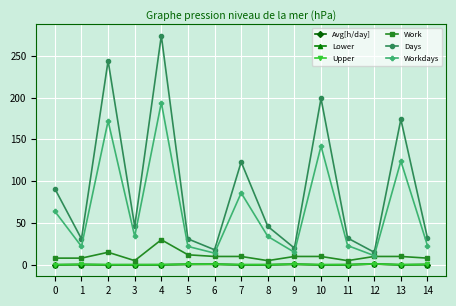

Which series has the largest total across all categories?

Days